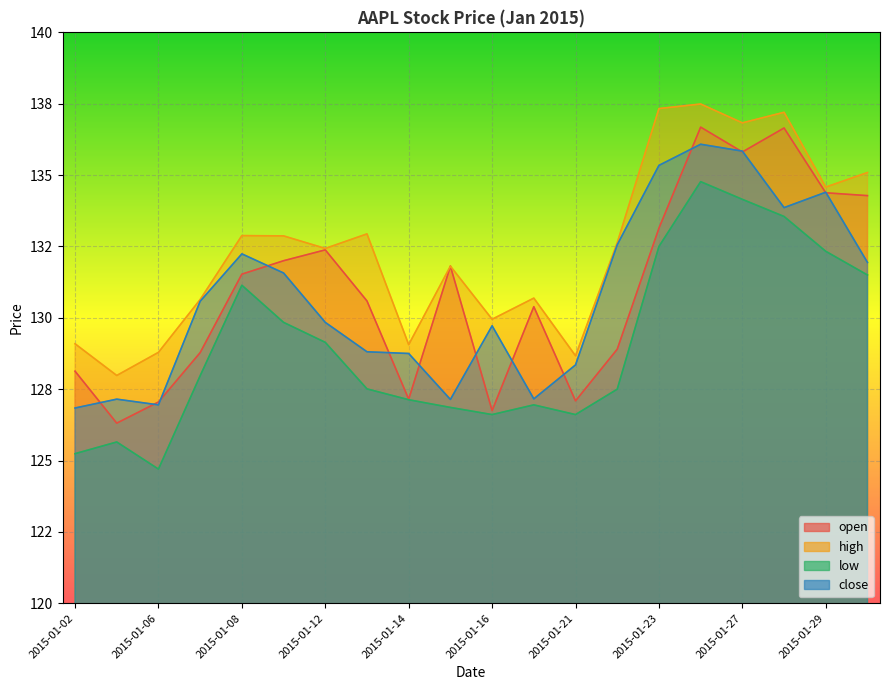

The value of open at 2015-01-02 is 188.3. True or false?

False